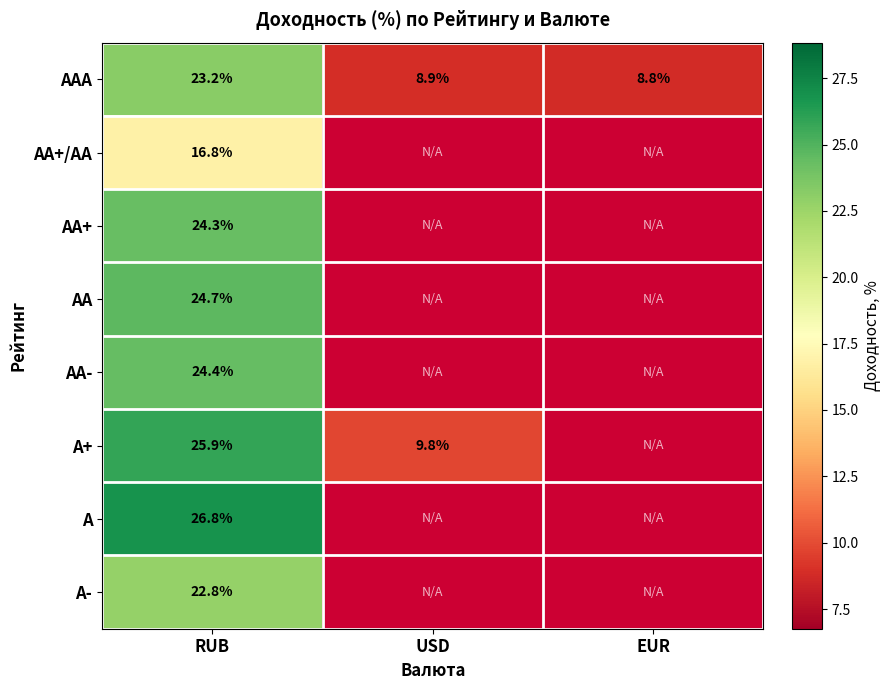

Is it true that AA+/AA equals 16.8 at RUB?

True